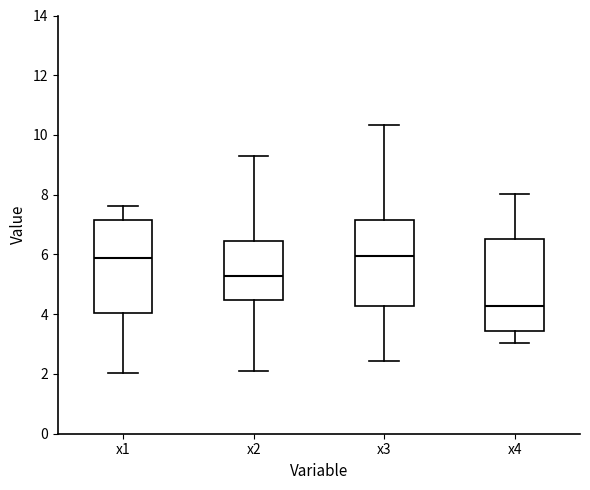

Reading left to right, read every box against the y-axis: the position of its median line, the range the box covers, and the ends of its whiskers. The values are not printed on the chart, so give them approximately, as read against the axis.

x1: median 5.8, box 4.0 to 7.2, whiskers 2.0 to 7.6
x2: median 5.2, box 4.4 to 6.4, whiskers 2.2 to 9.4
x3: median 6.0, box 4.2 to 7.2, whiskers 2.4 to 10.4
x4: median 4.2, box 3.4 to 6.6, whiskers 3.0 to 8.0